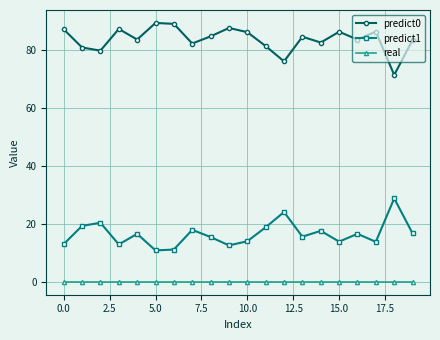

True or false: predict1 and predict0 cross at least once.

False